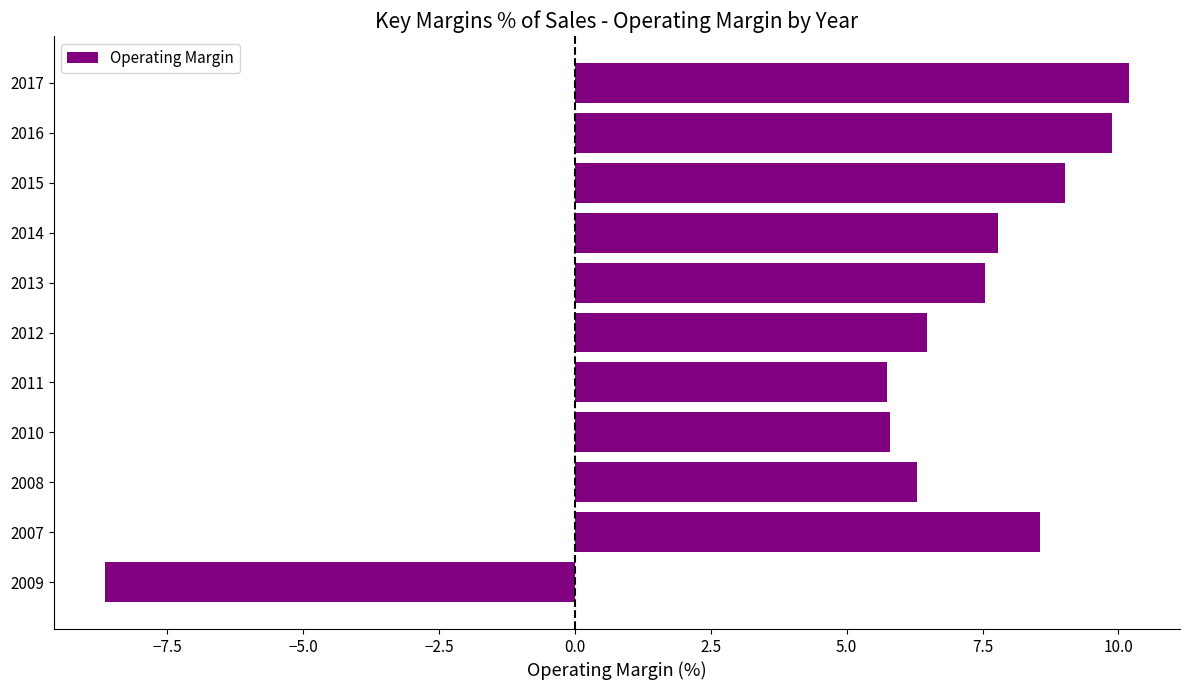

What value does the data have at 2010?

5.8